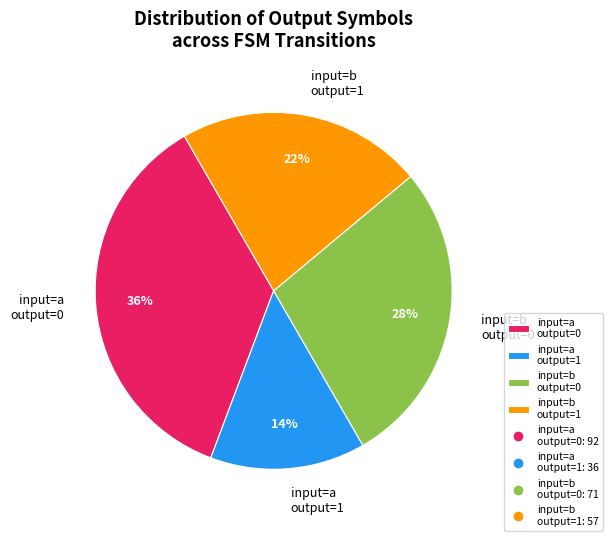

To the nearest percent, what is the difference between the largest and smallest slice percentages?

22%